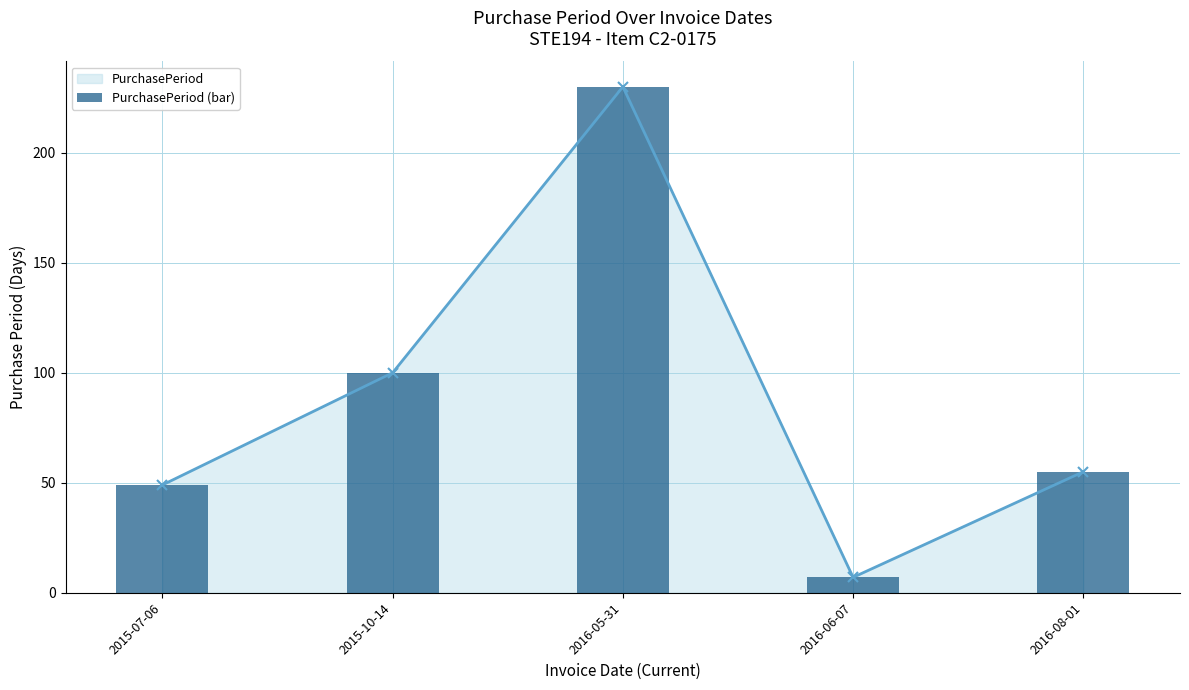

What is the greatest value displayed?

230